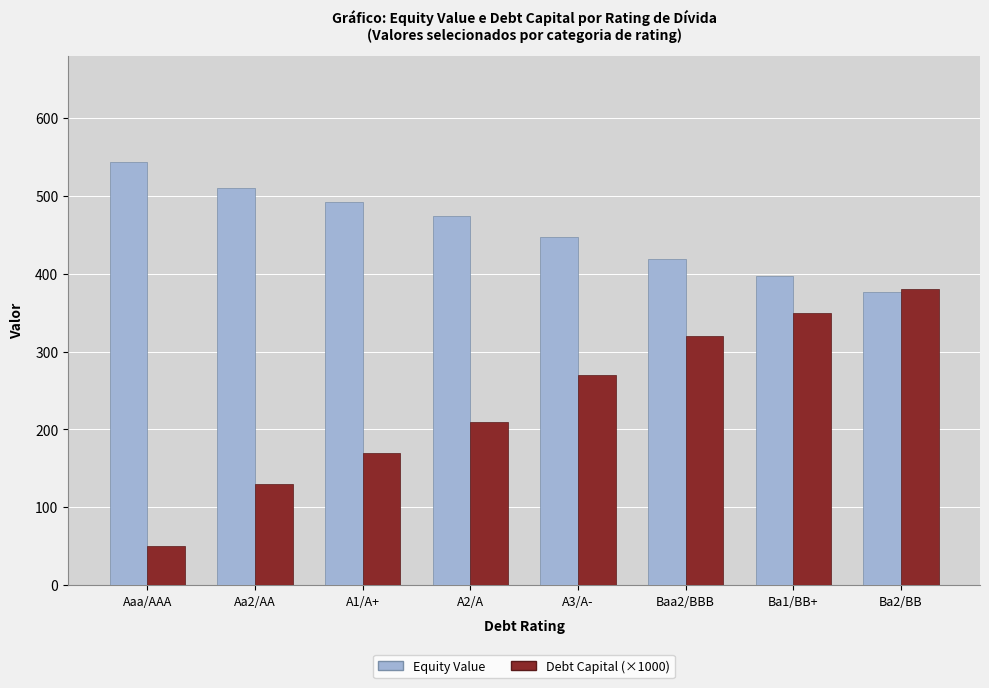

Rank the categories by Debt Capital (×1000) value from lowest to highest.

Aaa/AAA, Aa2/AA, A1/A+, A2/A, A3/A-, Baa2/BBB, Ba1/BB+, Ba2/BB